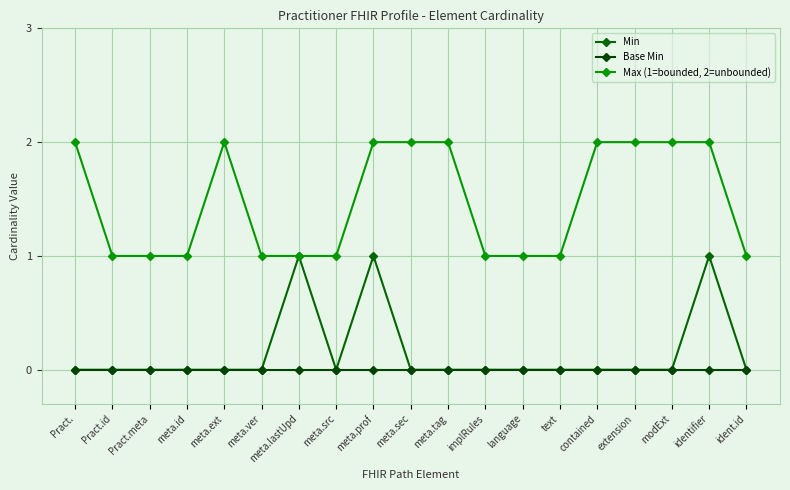

What is the total value across all series at contained?

2